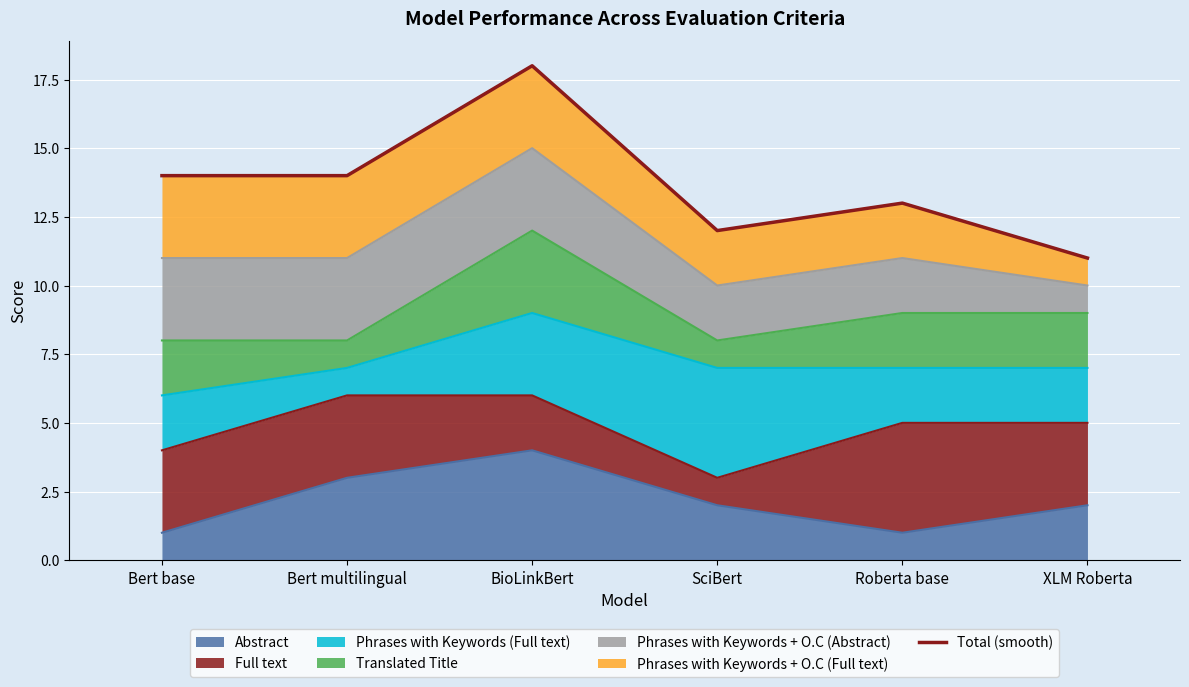

List the labels in order of value, smallest first.

XLM Roberta, SciBert, Roberta base, Bert base, Bert multilingual, BioLinkBert